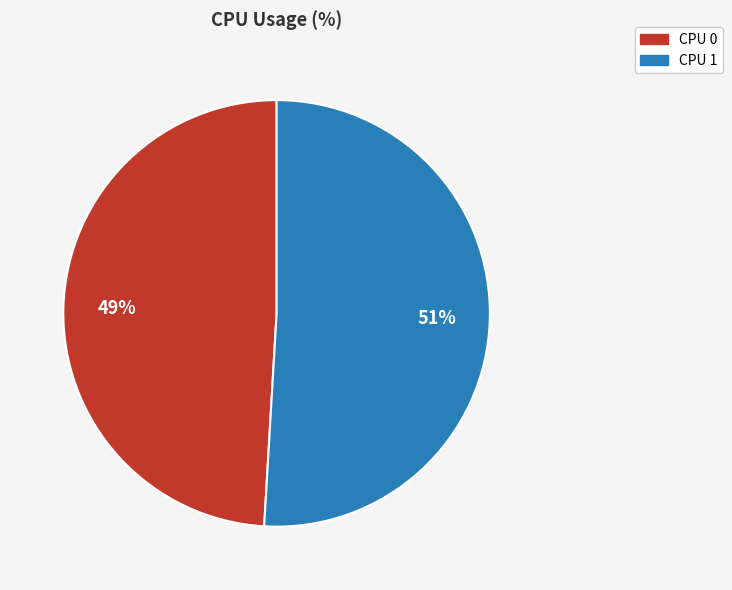

What percentage is the CPU 1 slice, to the nearest percent?

51%